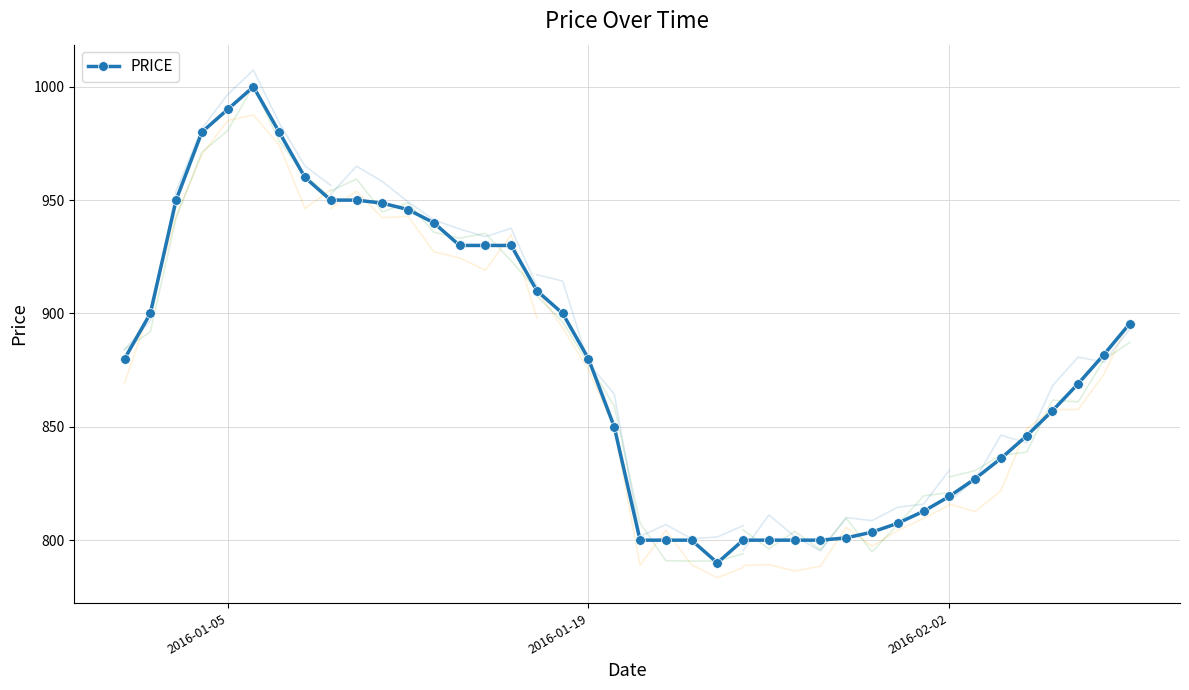

At which category does the data reach its first local peak?

5